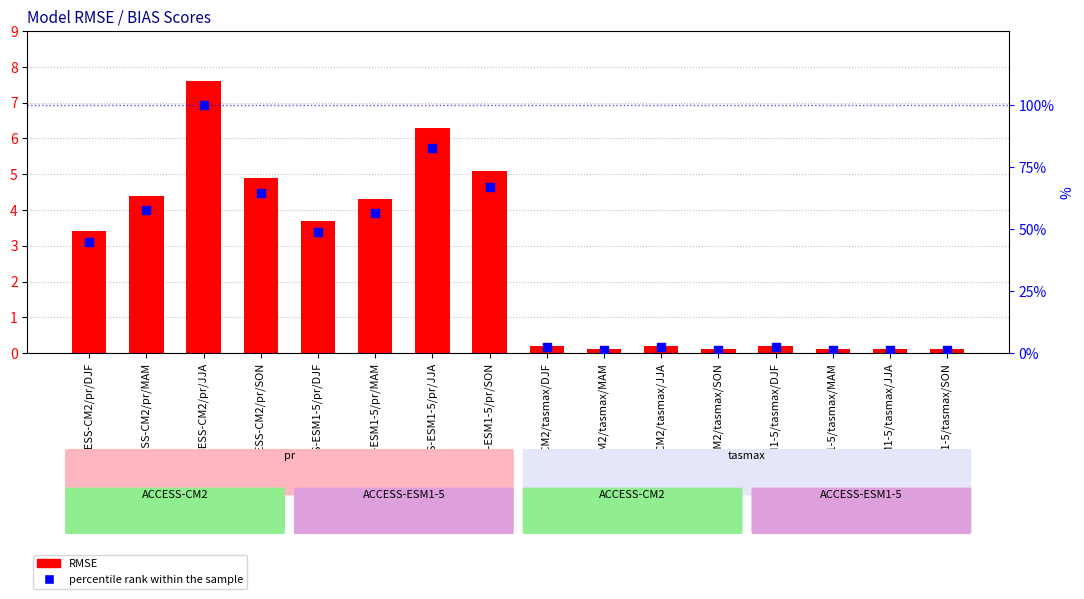

Which series contains the lowest Y value?

RMSE